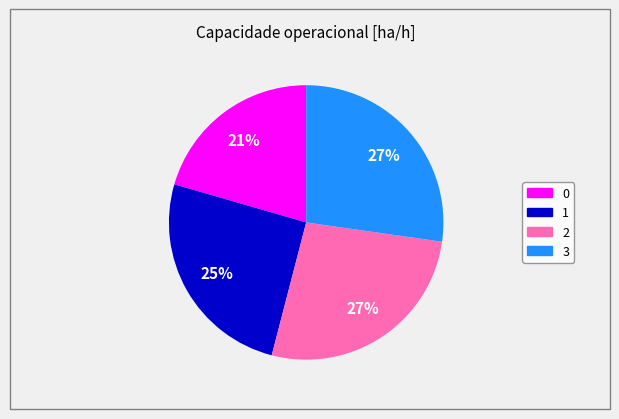

Is it true that 1 is 18% of the pie?

False